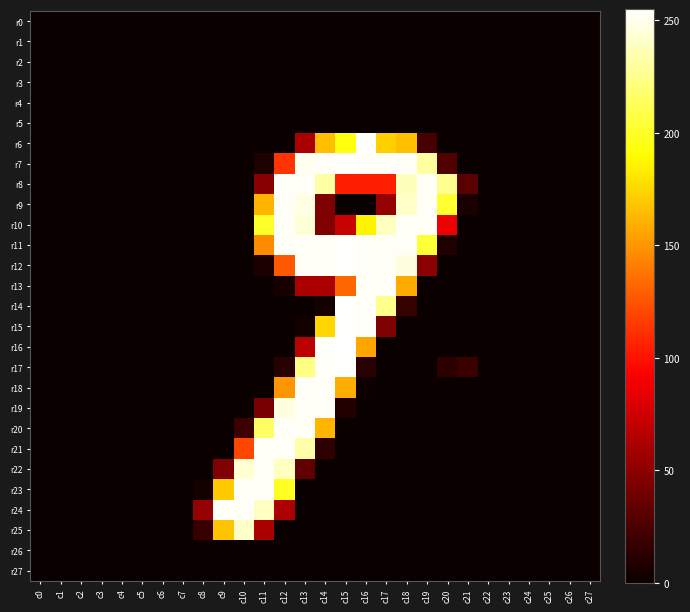

At which category does the chart reach its minimum across all series?

c0